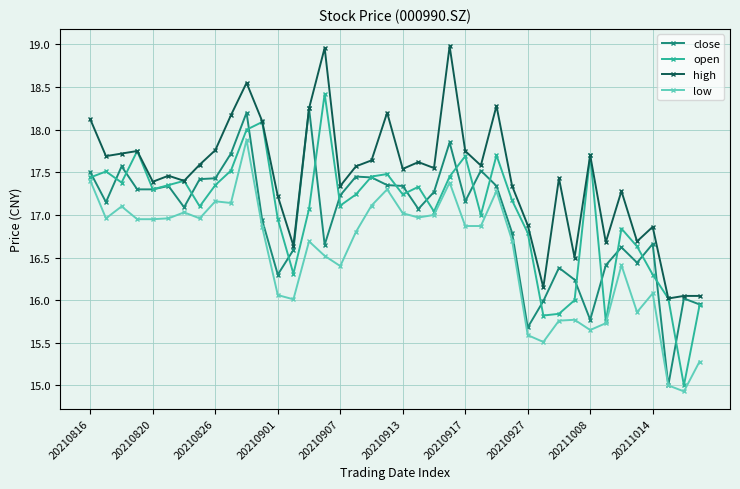

What is the value of the open point at the 37th from the left?

16.3